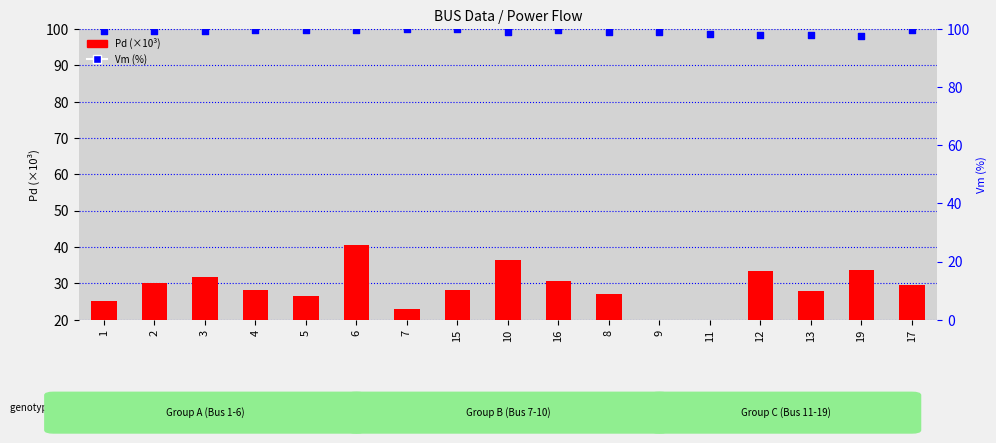

Is the value of Vm (%) at 4 greater than the value of Pd (x1000) at 6?

Yes